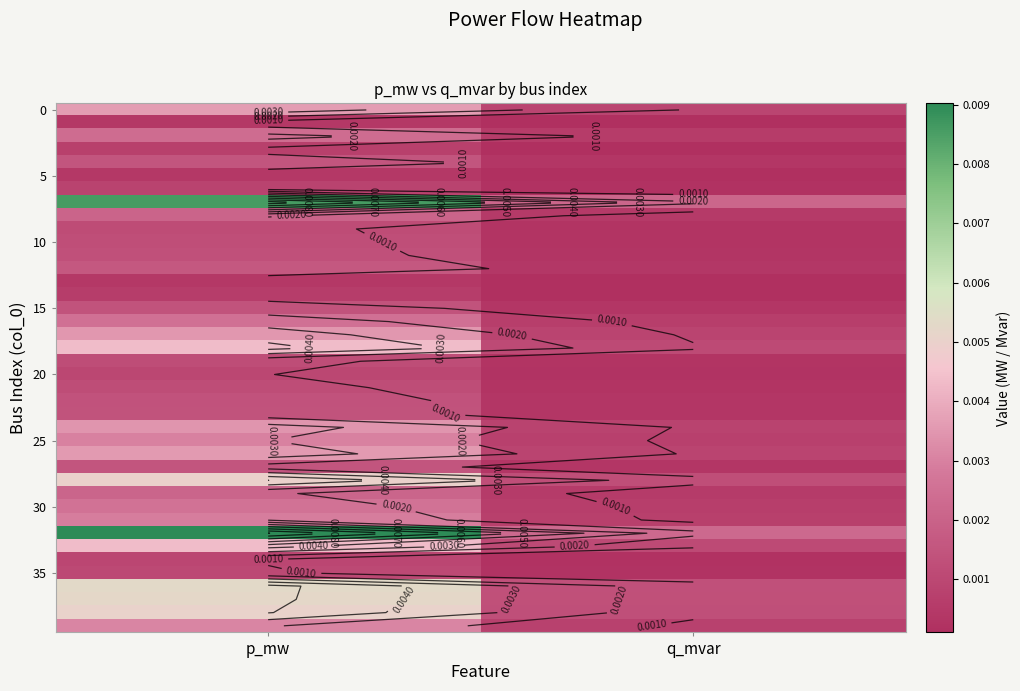

At how many categories does at least one series exceed 0?

2